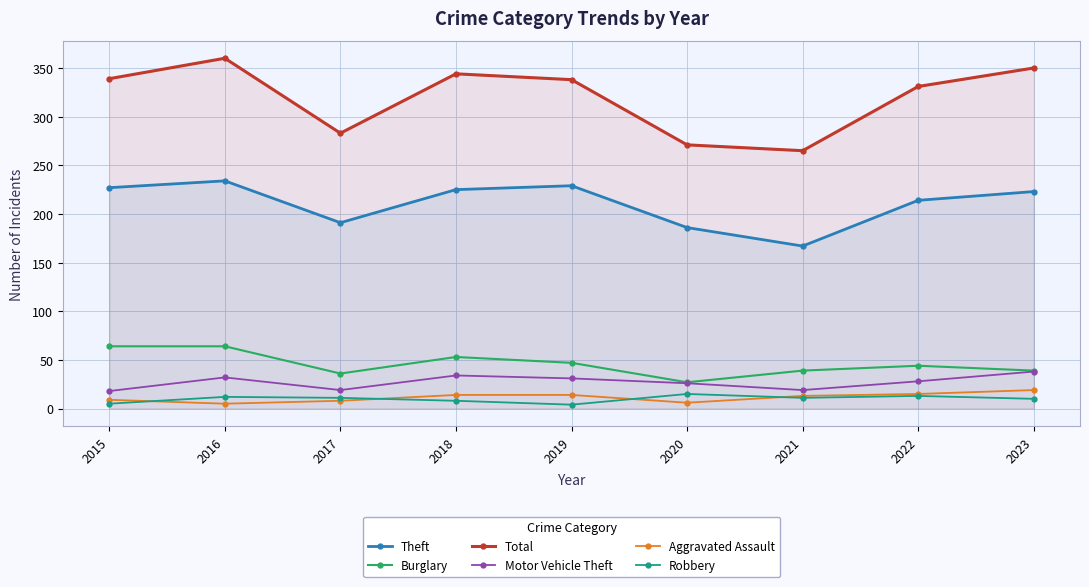

Which series has the largest range (max minus min)?

Total